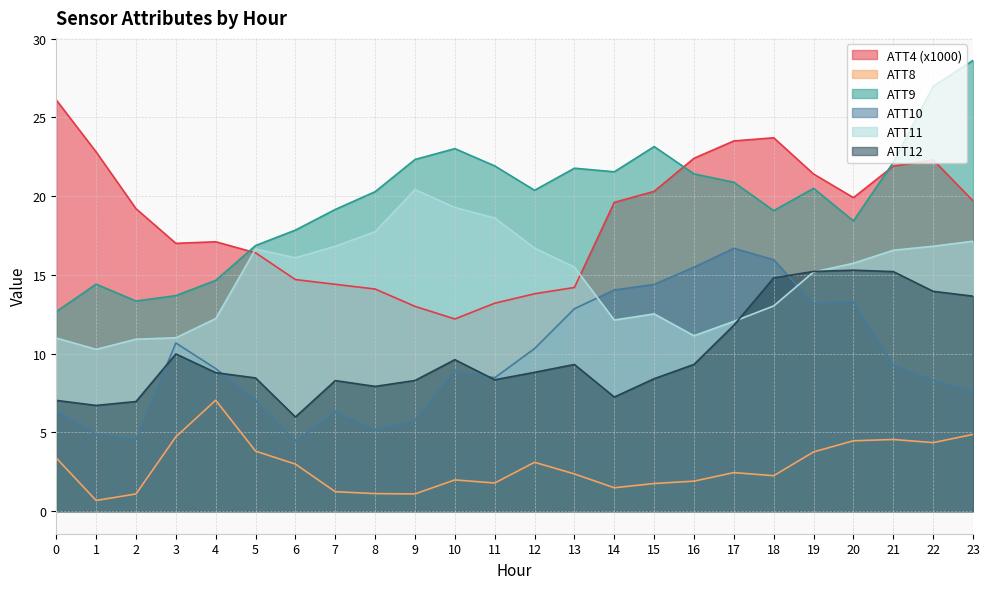

Read the ATT4 value at 11.

13.2